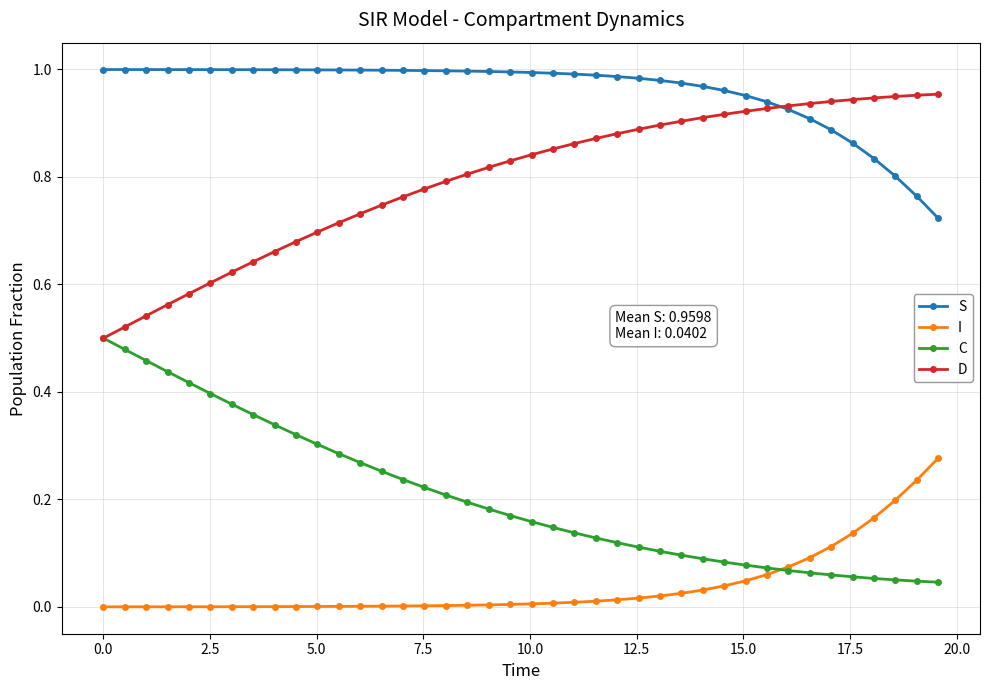

True or false: D and I cross at least once.

False